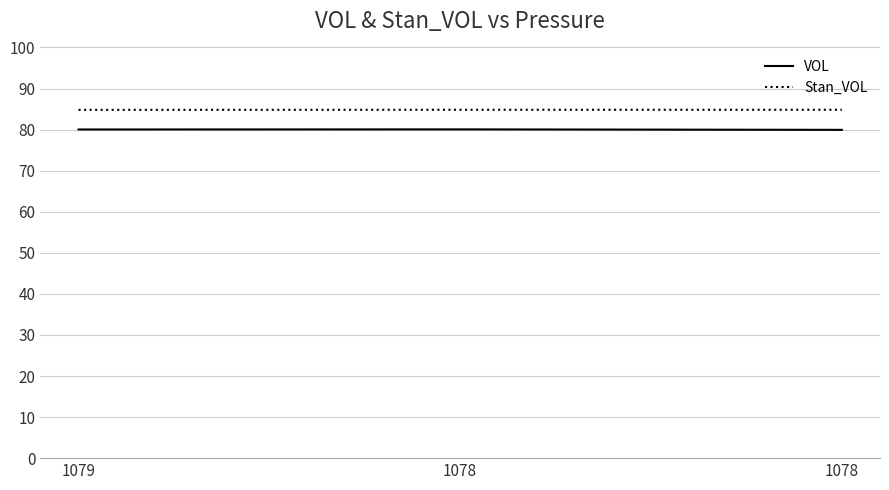

The value of Stan_VOL at 1078 is 49.8. True or false?

False